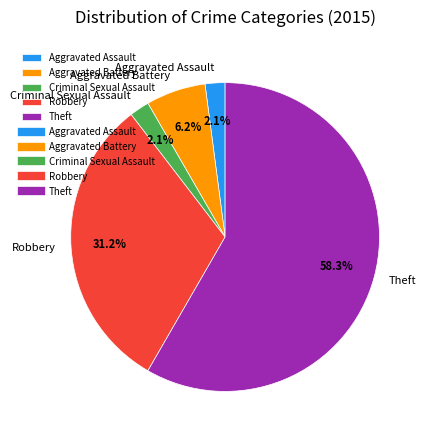

To the nearest percent, what is the difference between the Aggravated Battery and Robbery slice percentages?

25%